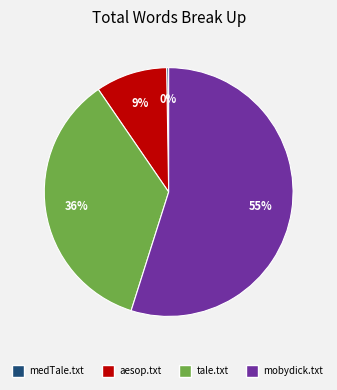

What percentage is the aesop.txt slice, to the nearest percent?

9%